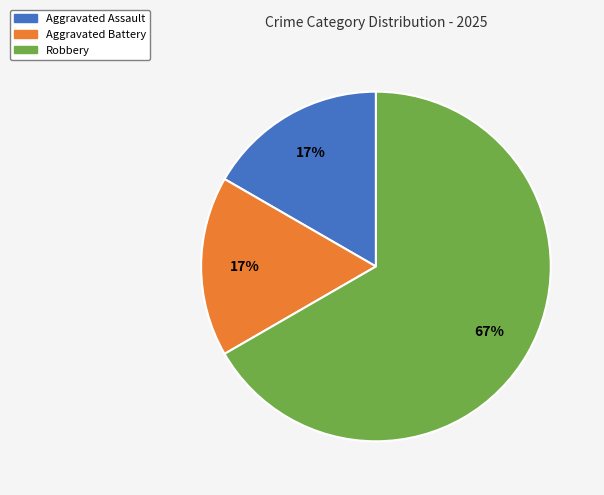

Is there a majority slice in this chart?

Yes